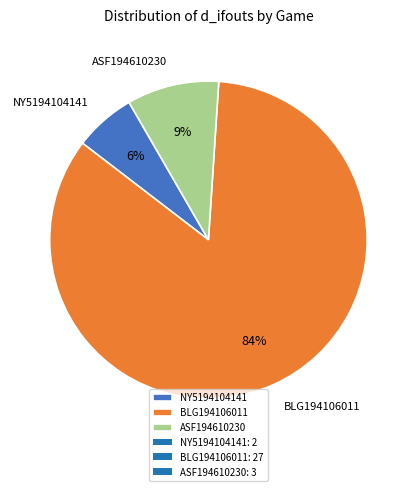

Which has a higher value, ASF194610230 or NY5194104141?

ASF194610230